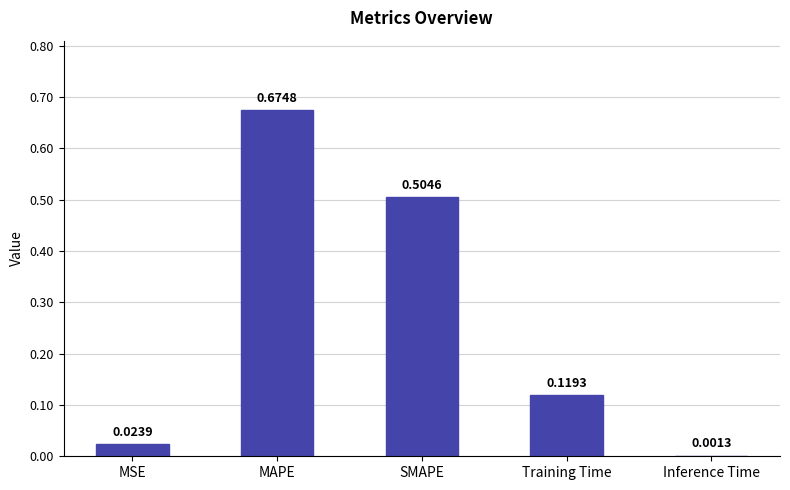

What is the sum of all values?

1.3